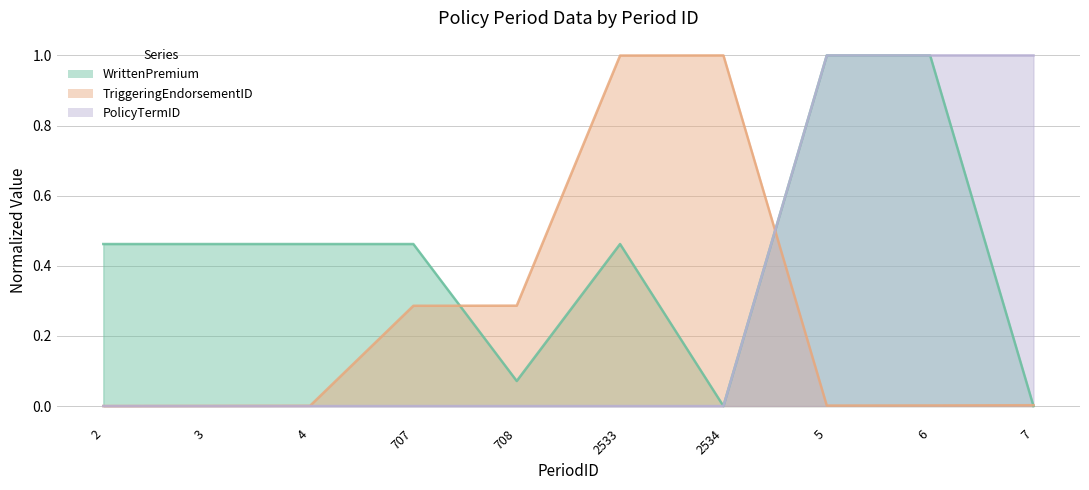

At 5, list the series in order from smallest to largest.

TriggeringEndorsementID, WrittenPremium, PolicyTermID